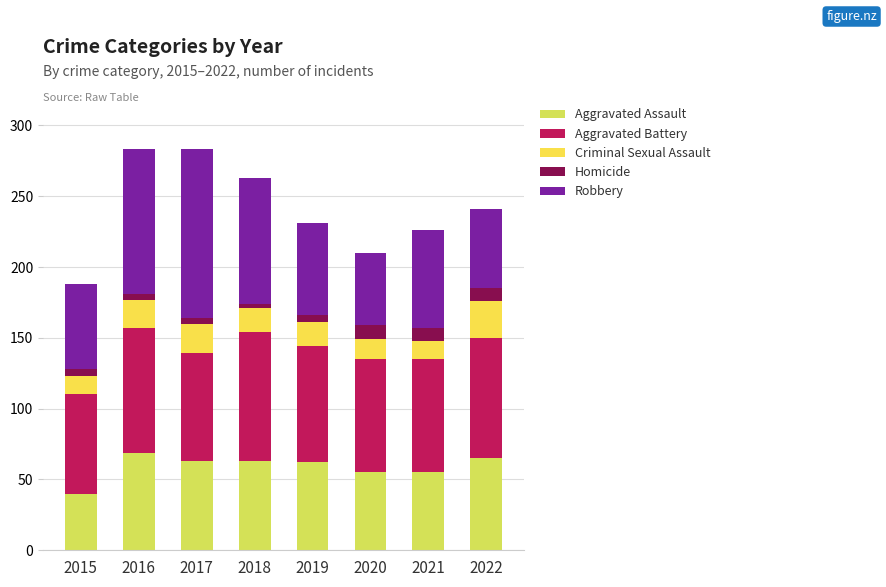

At which category is the sum across all series the highest?

2016